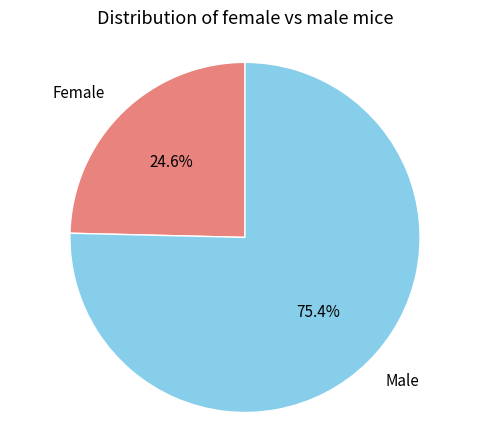

To the nearest percent, what is the average slice percentage?

50%